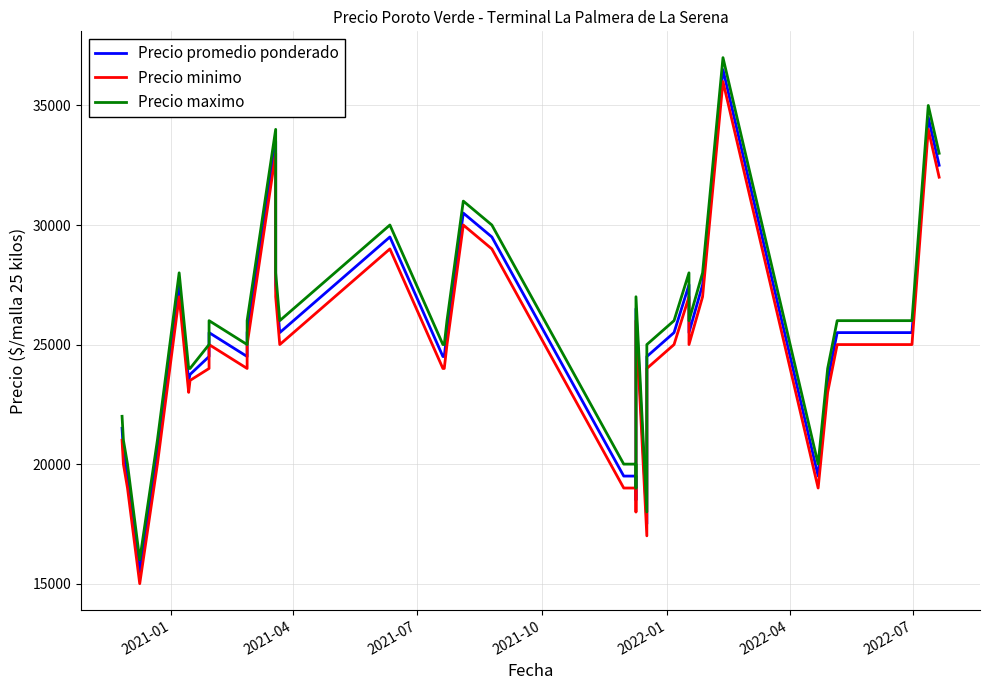

What is the sum of all Precio maximo values?

1023000